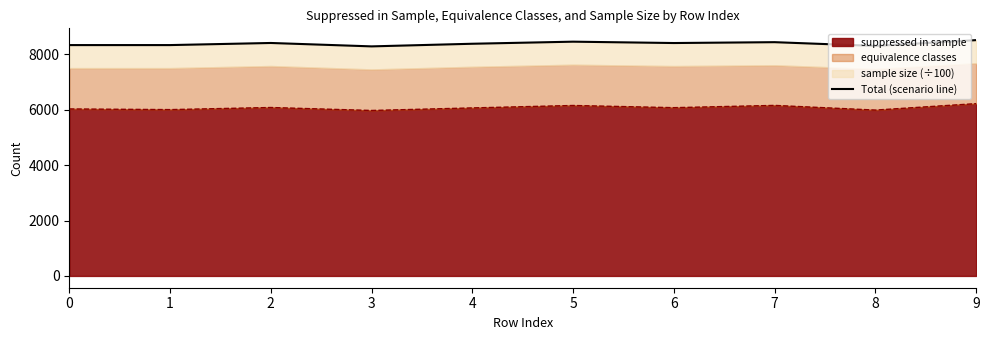

What is the minimum value shown in the chart?

8292.2